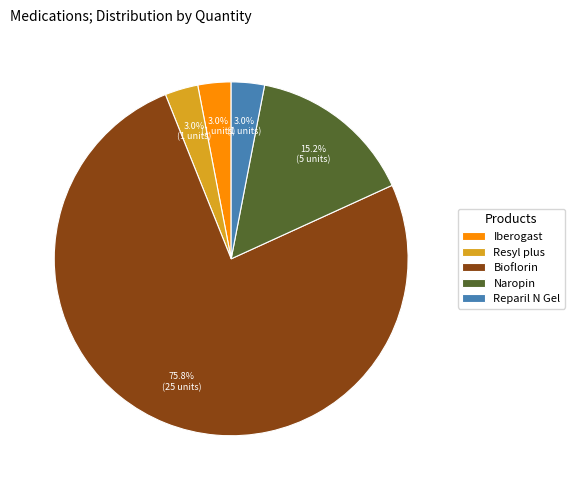

To the nearest percent, what is the combined percentage of Iberogast and Bioflorin?

79%